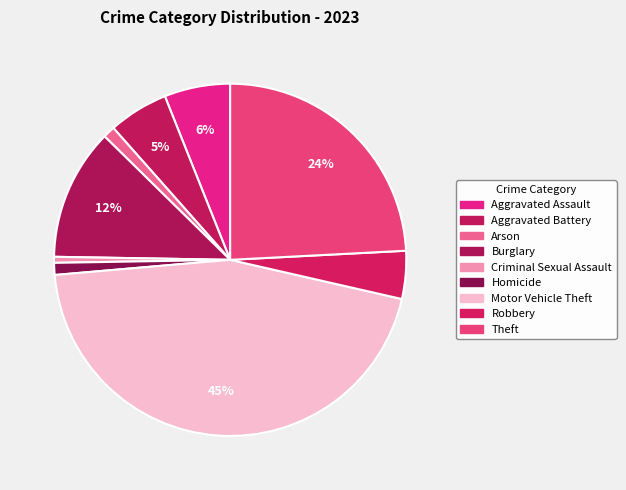

Is there a majority slice in this chart?

No